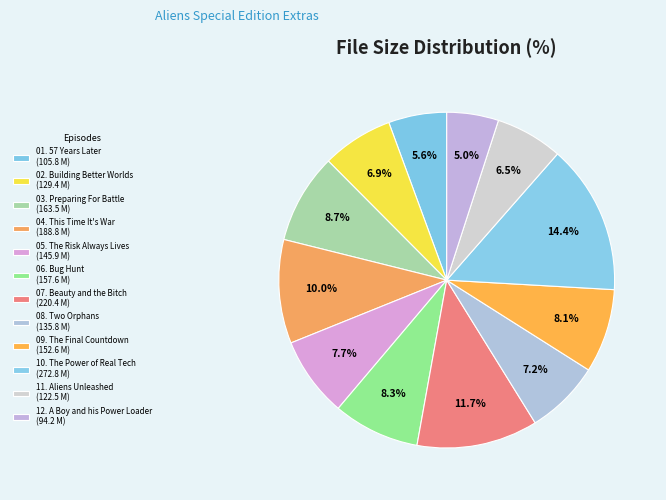

Which slice is the largest?

10. The Power of Real Tech